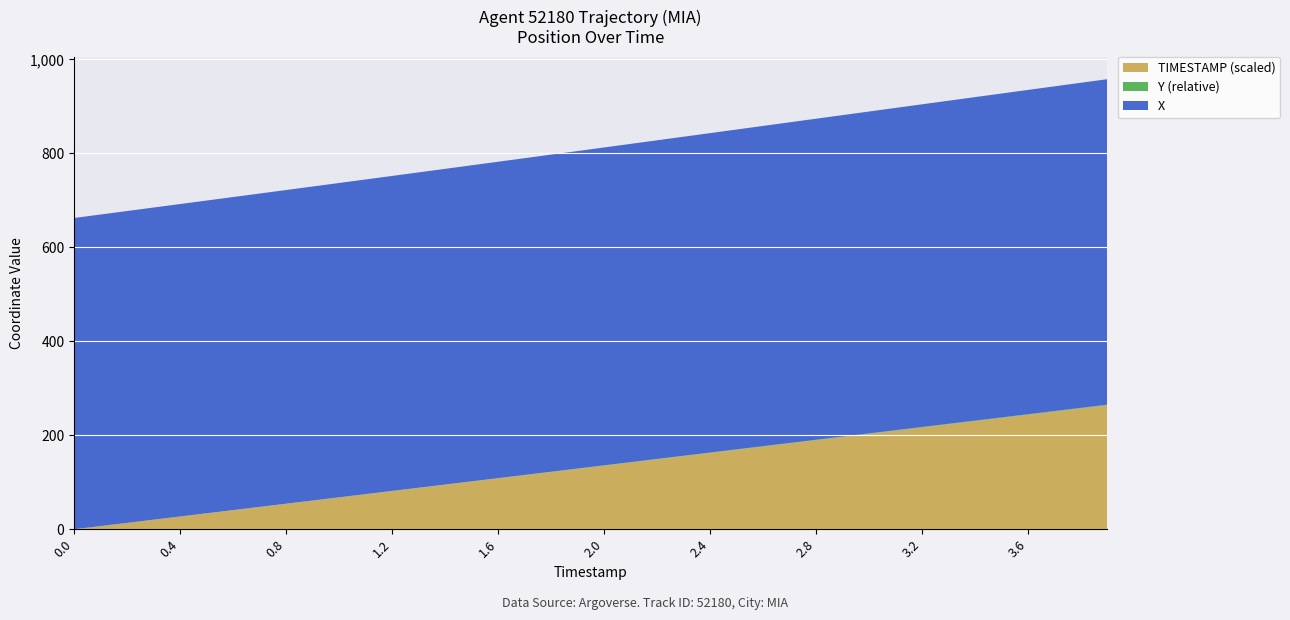

What is the highest value of the TIMESTAMP (scaled) series?

263.9